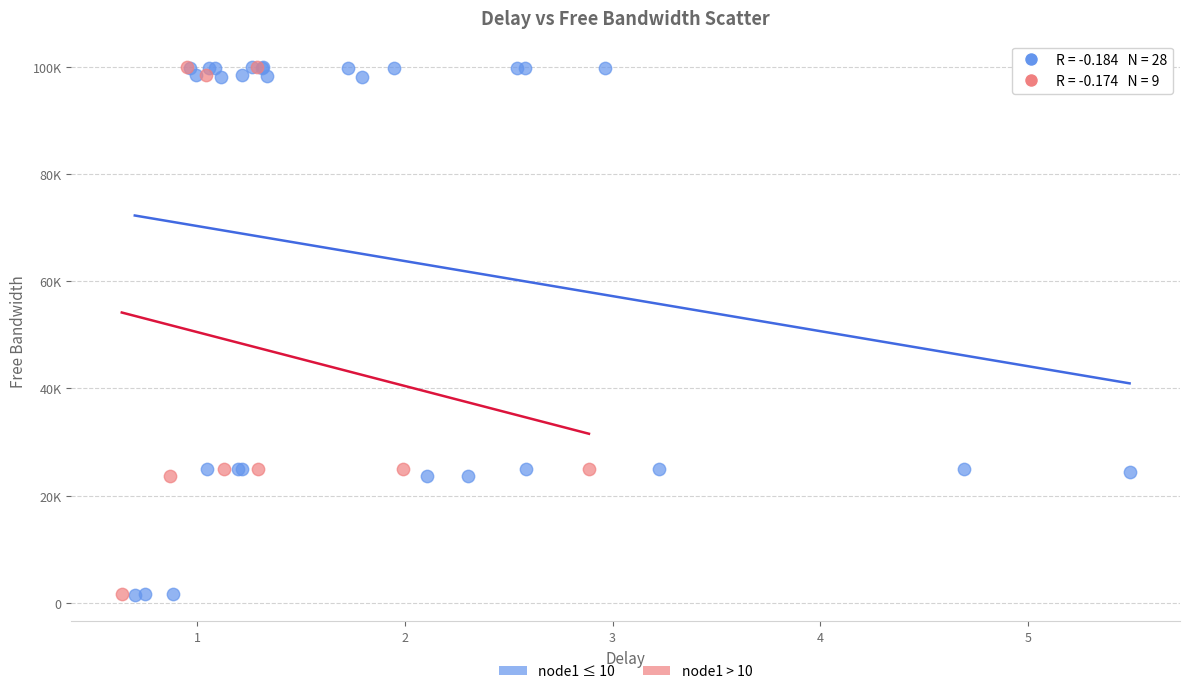

What are all the series names shown in the legend?

node1 ≤ 10, node1 > 10